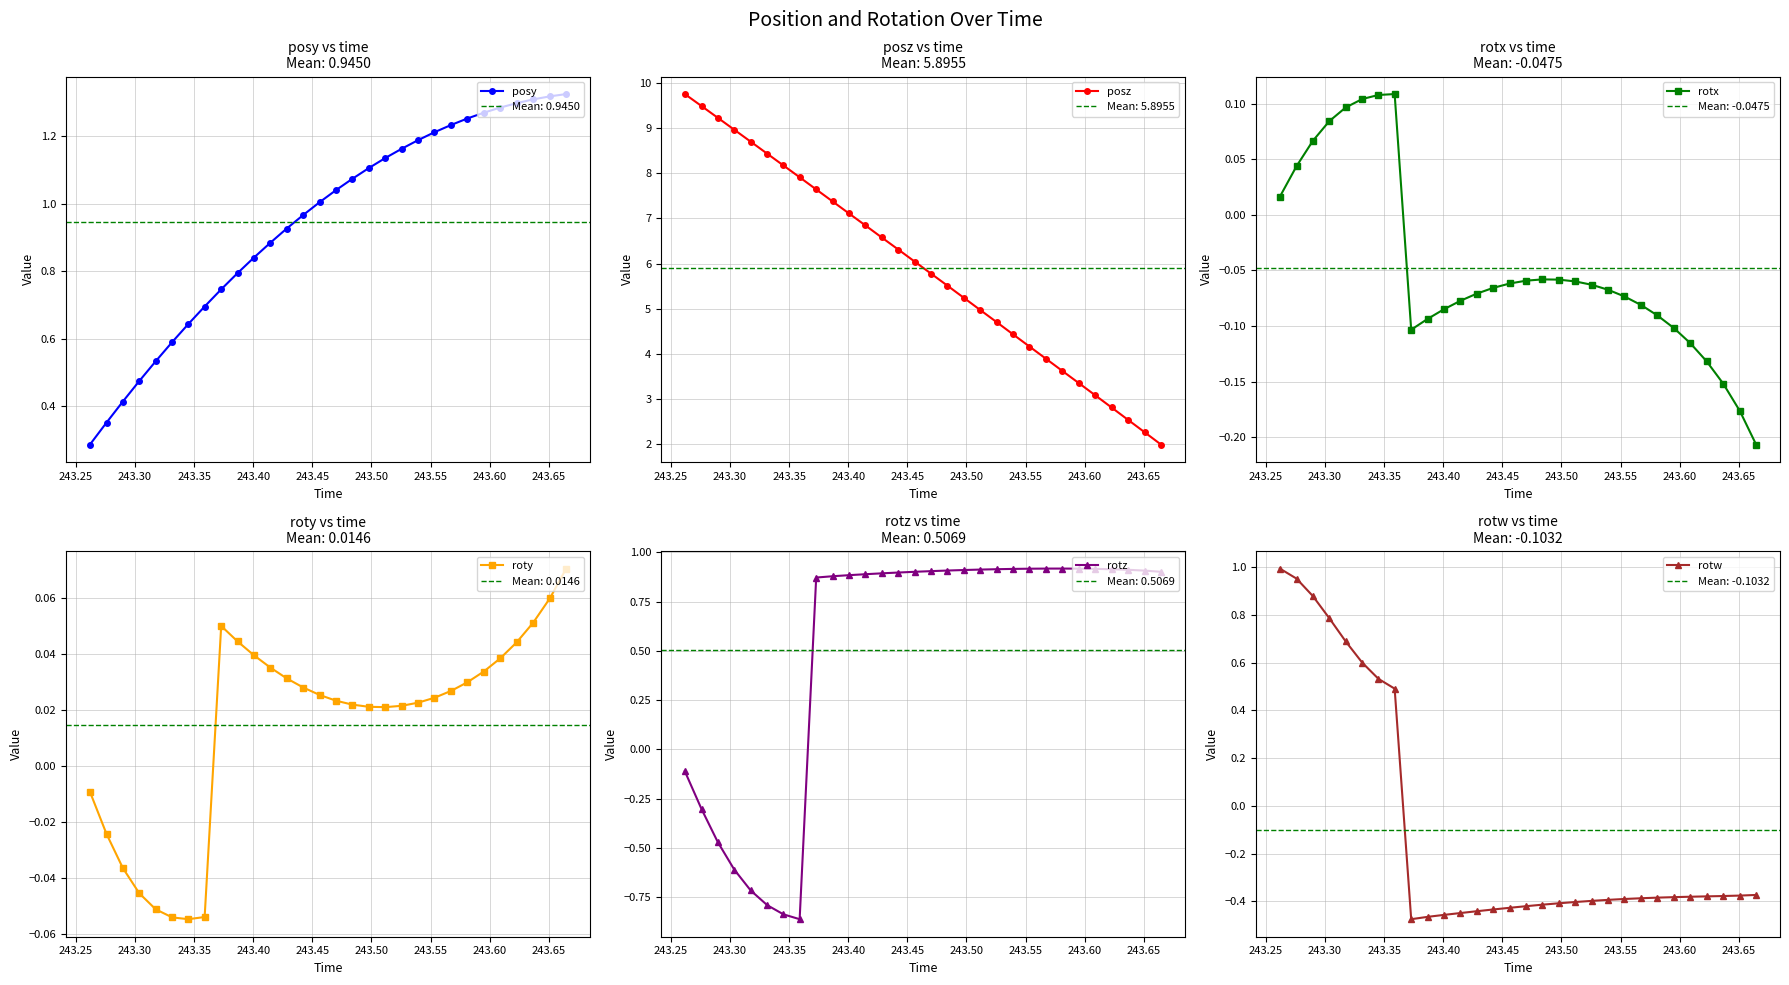

What is the sum of all rotx values?

-1.4